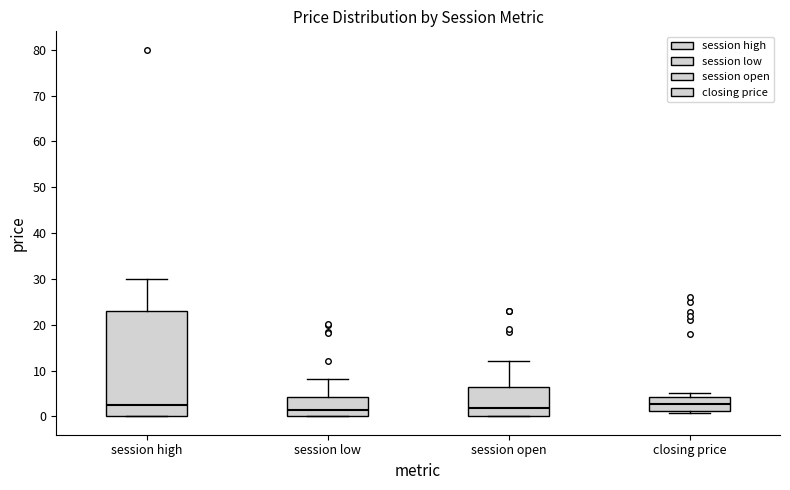

Which box is the tallest, from its lower edge to its upper edge?

session high